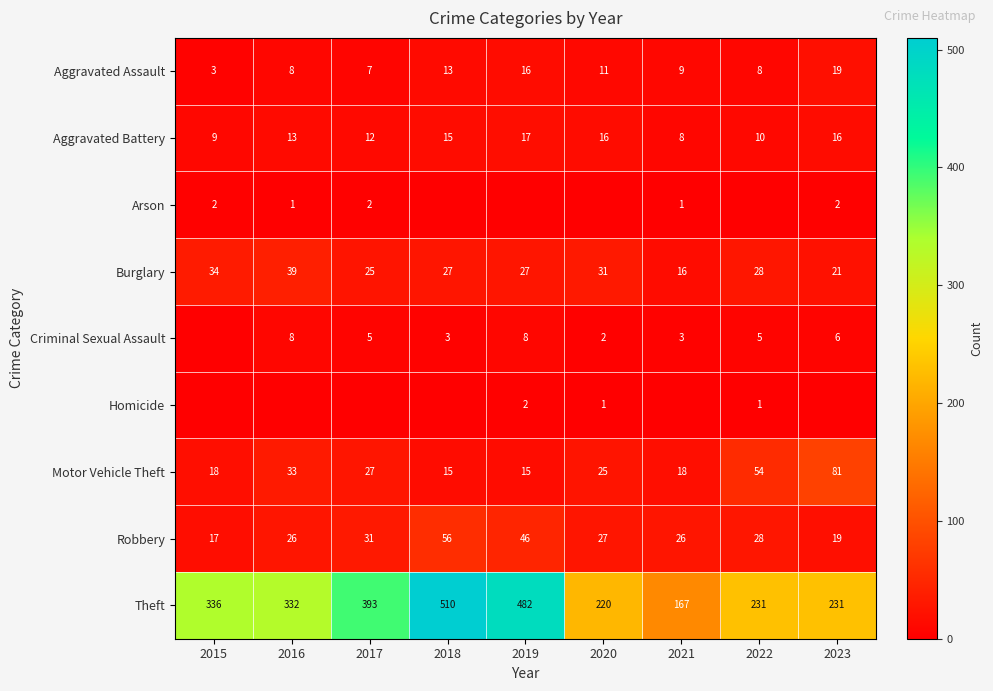

What is the sum of all Aggravated Assault values?

94